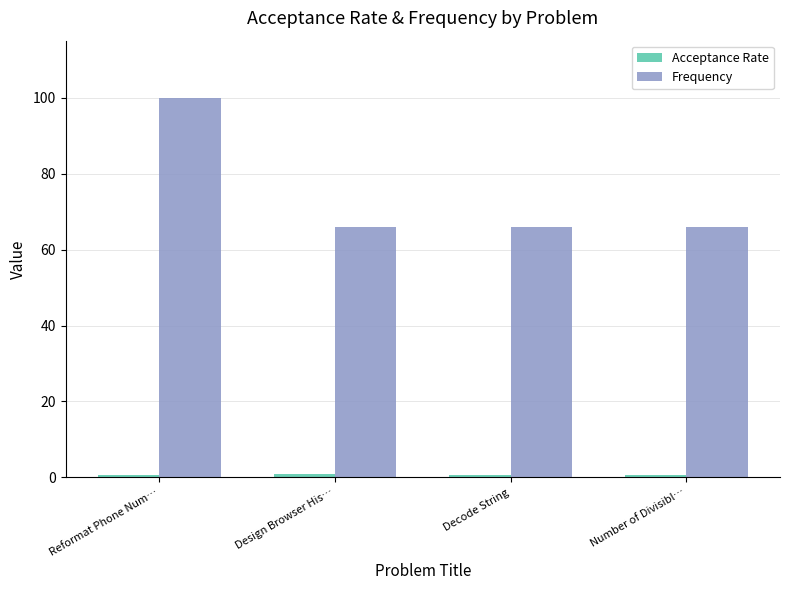

What is the value of the Frequency bar at the 1st from the left?

100.0